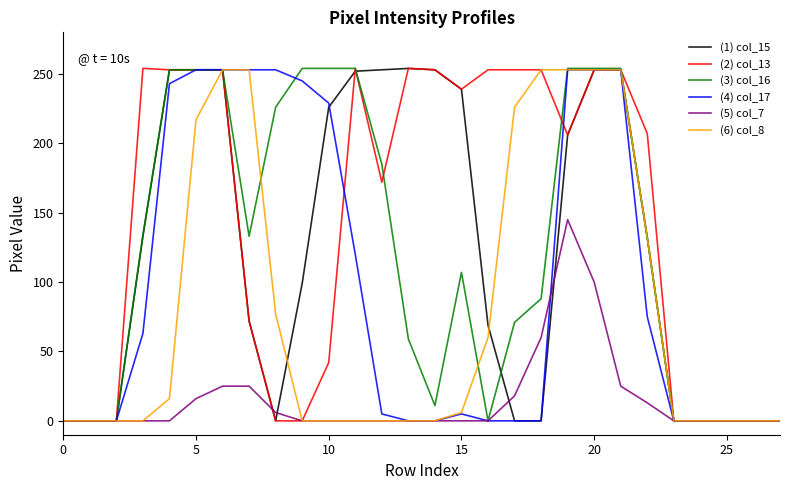

Where is (5) col_7 nearest to the value 72?

18